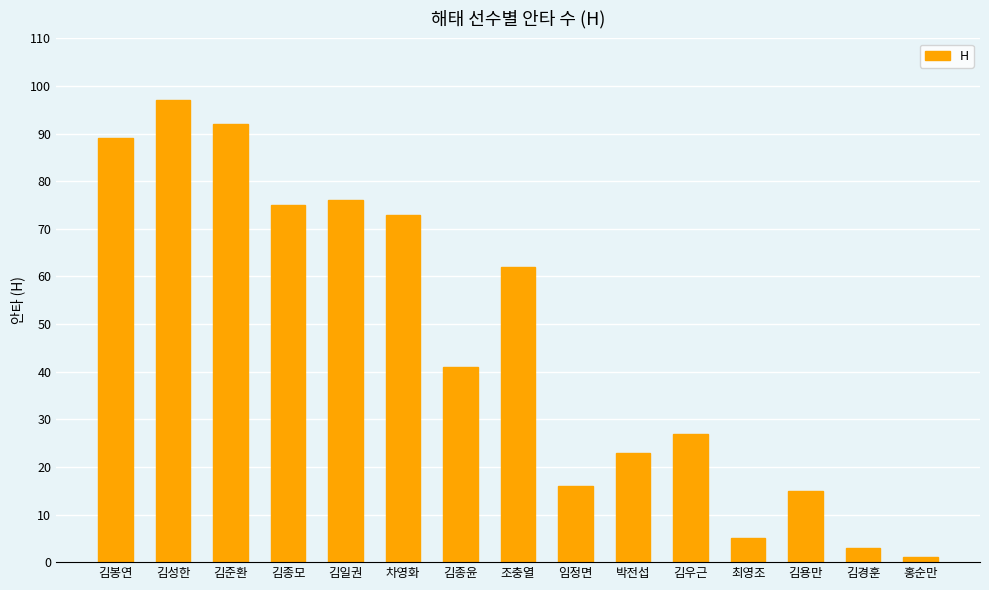

What value does the data have at 김용만?

15